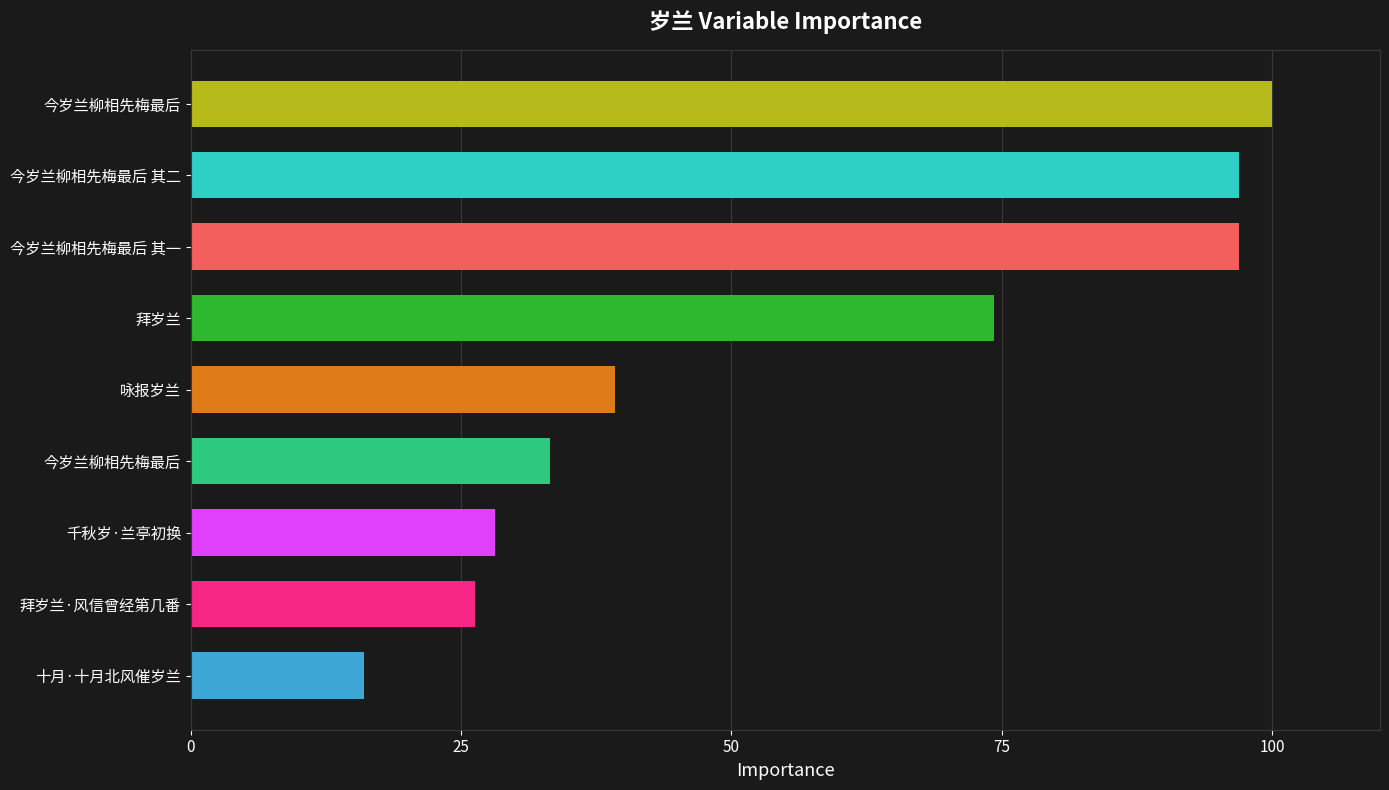

Are the bars grouped side by side (vs. stacked)?

No